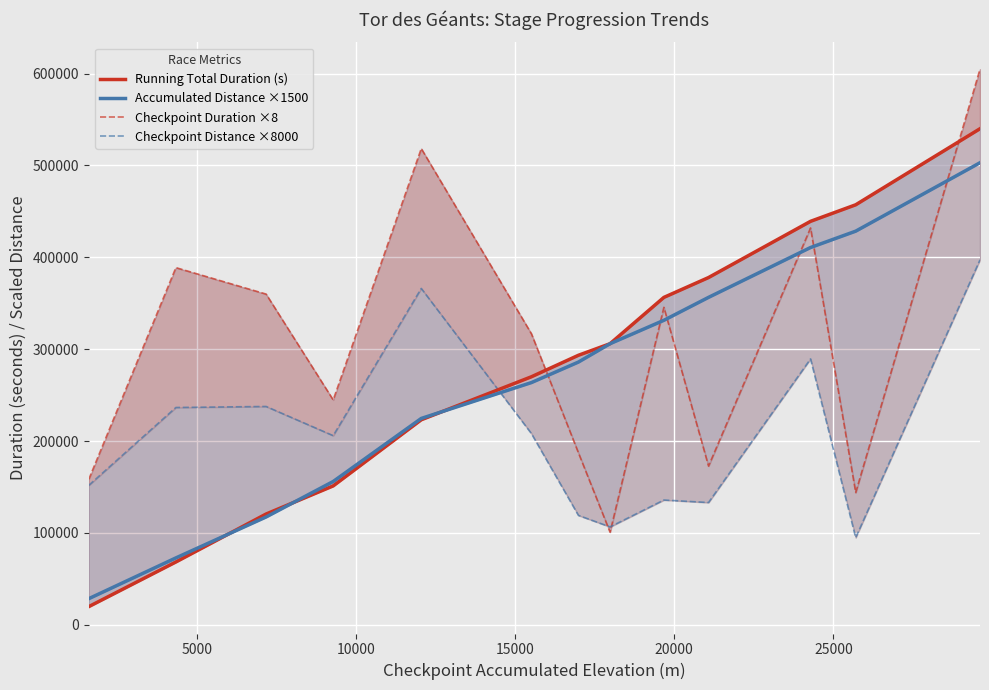

What is the spread (max minus min) of values at 20000?

295200.0